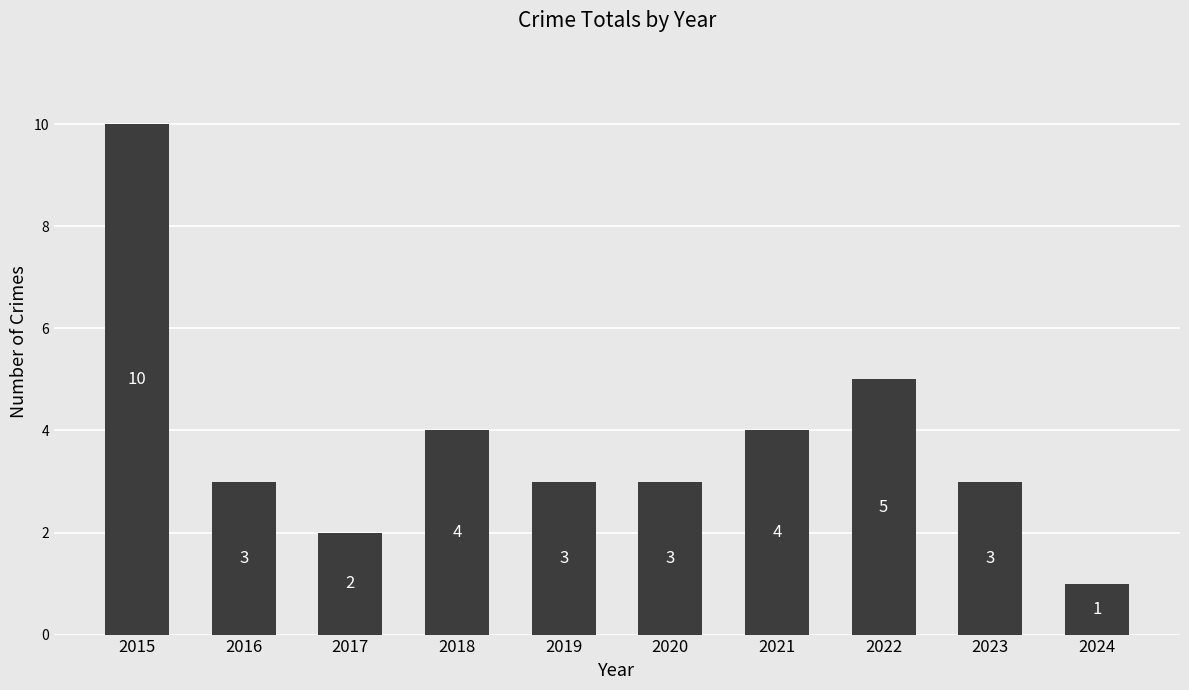

What is the value of the 10th bar from the left?

1